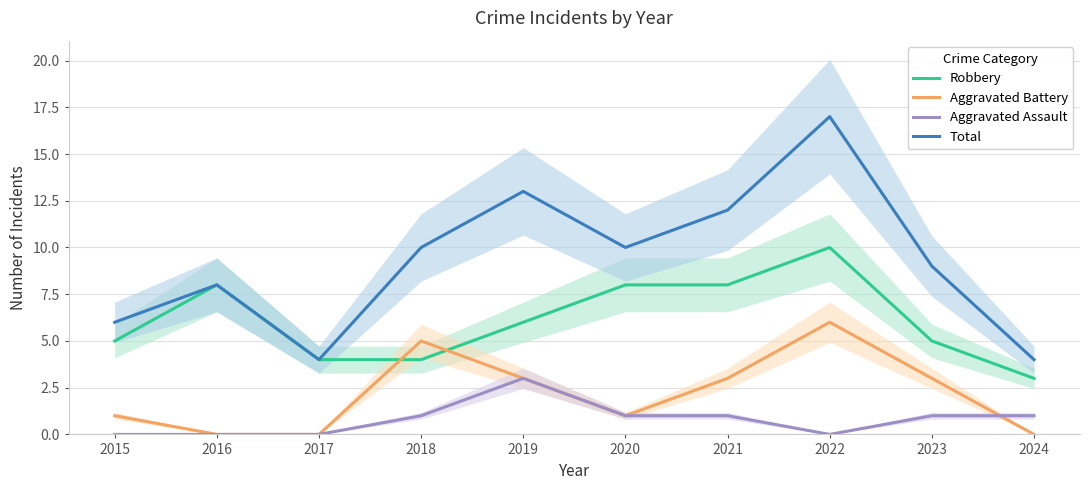

Between 2023 and 2024, which series saw the biggest shift?

Total